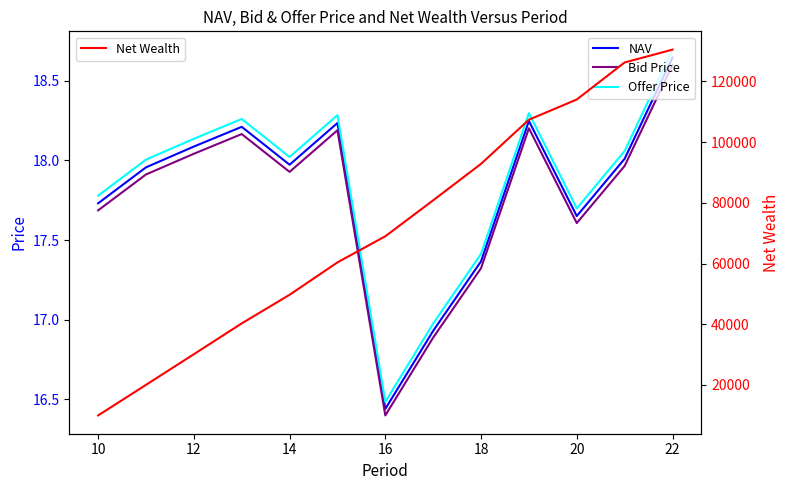

What is the highest value of the Net Wealth series?

130473.4